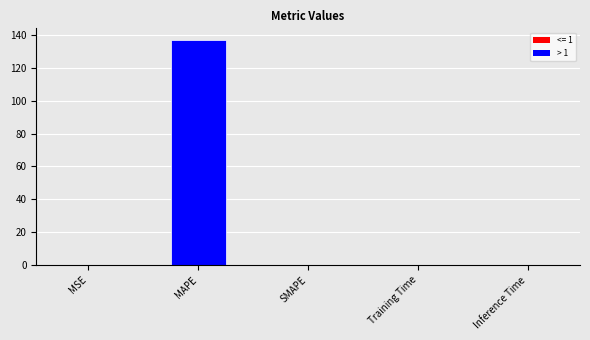

Are the bars horizontal?

No